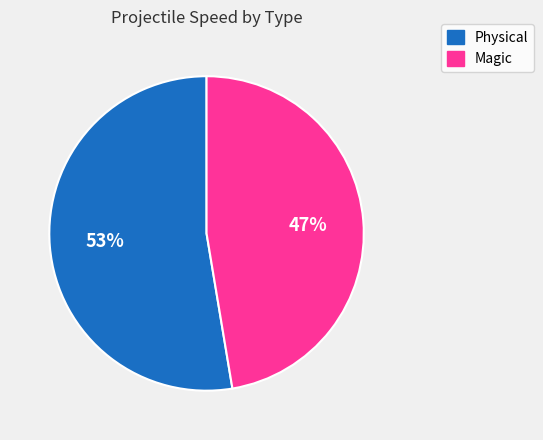

Is it true that Magic is 47% of the pie?

True